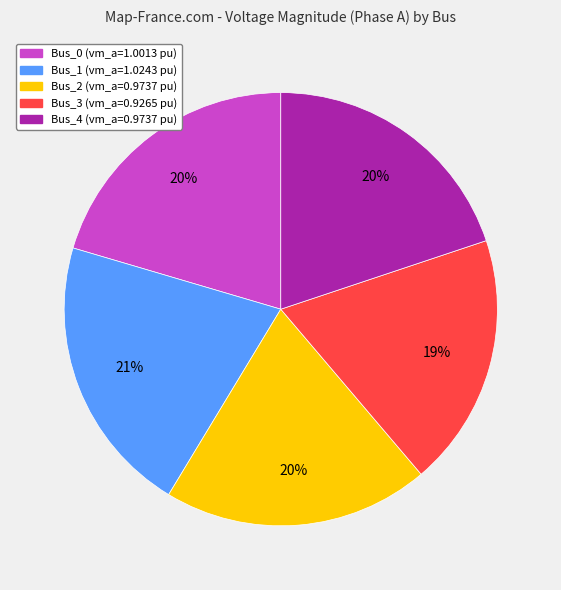

Combined, do Bus_2 (vm_a=0.9737 pu) and Bus_1 (vm_a=1.0243 pu) account for over 50%?

No